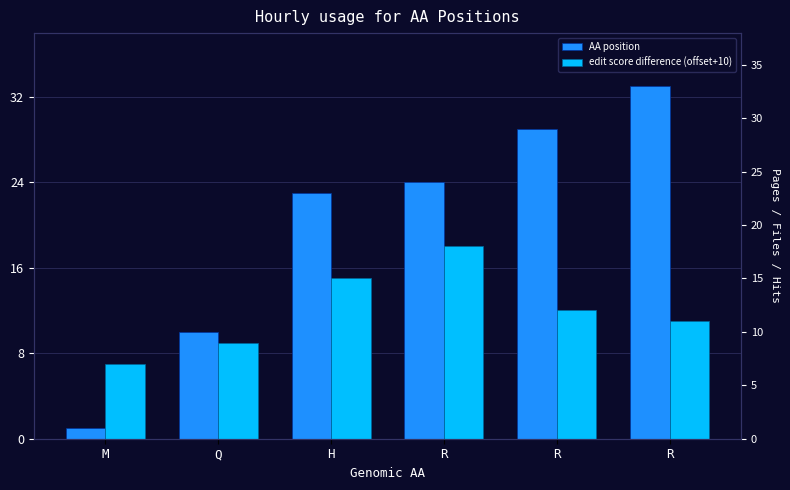

How many bars are there in each group?

2